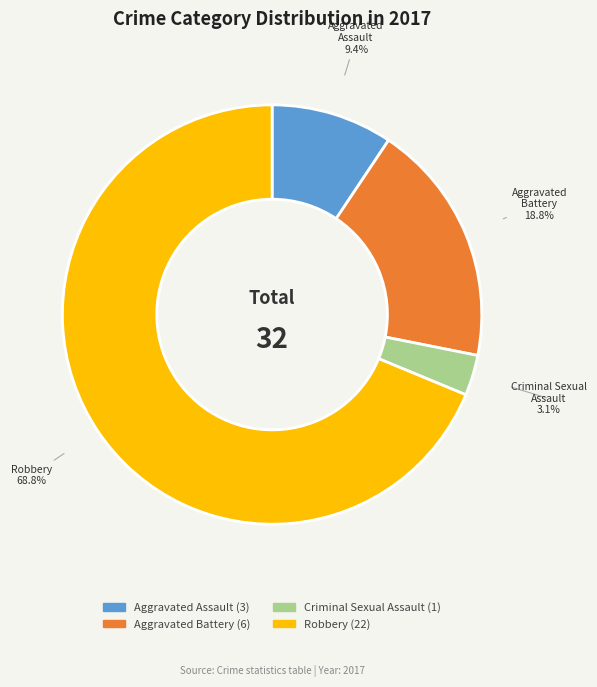

True or false: Robbery accounts for 69% of the total.

True